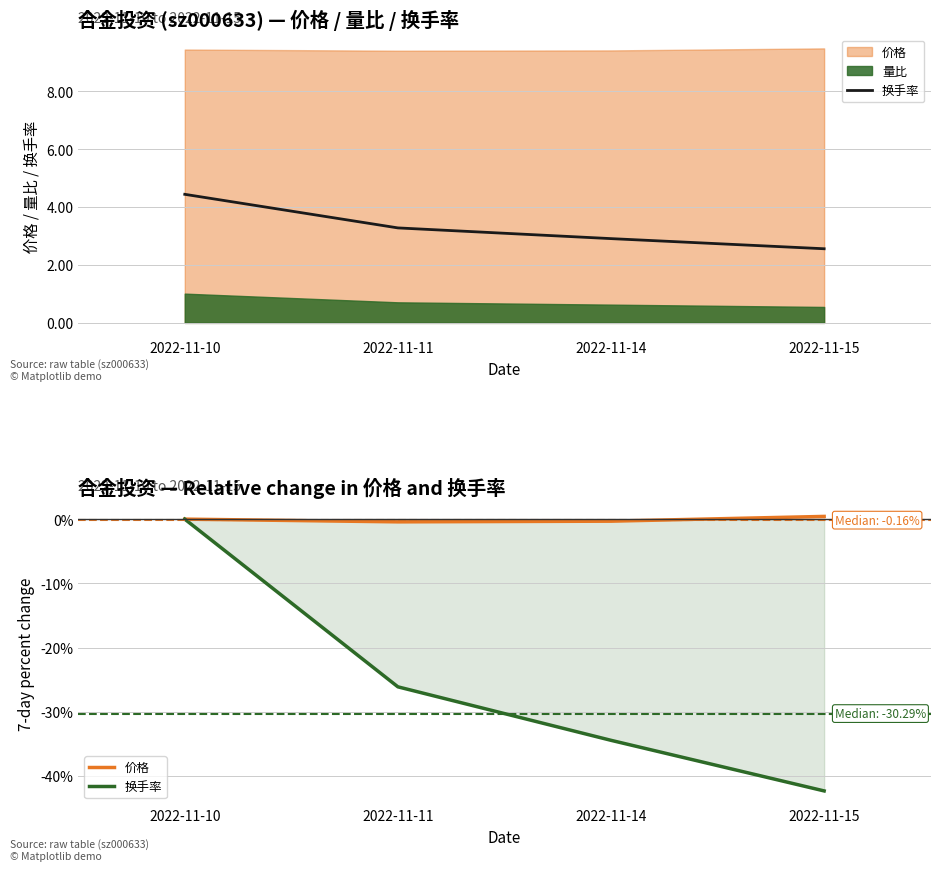

What is the difference between the second highest and second lowest values in the 价格 series?

0.3